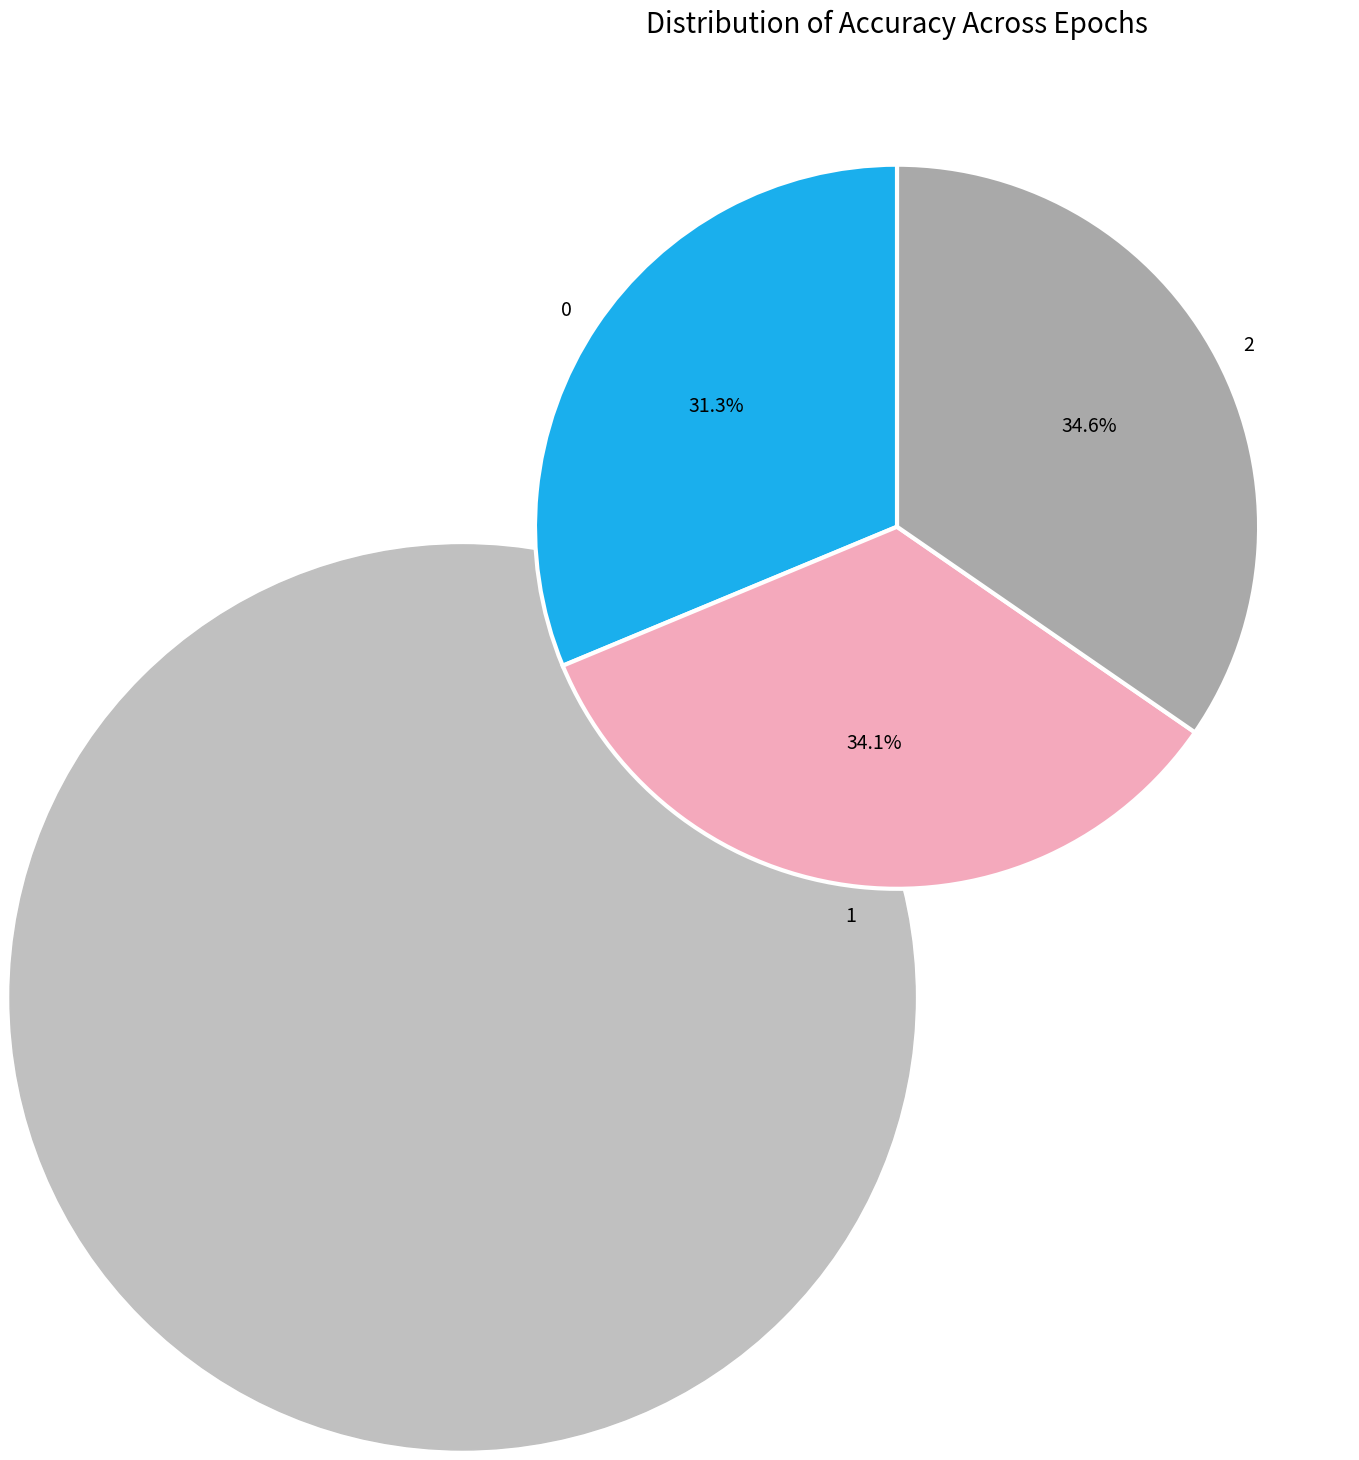

To the nearest percent, what percentage of the pie is 1?

34%